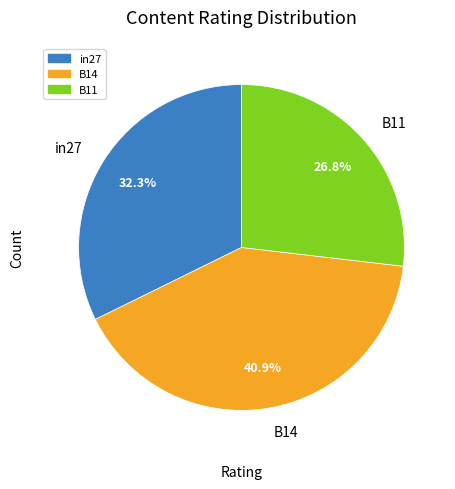

What is the largest slice in the pie chart?

B14